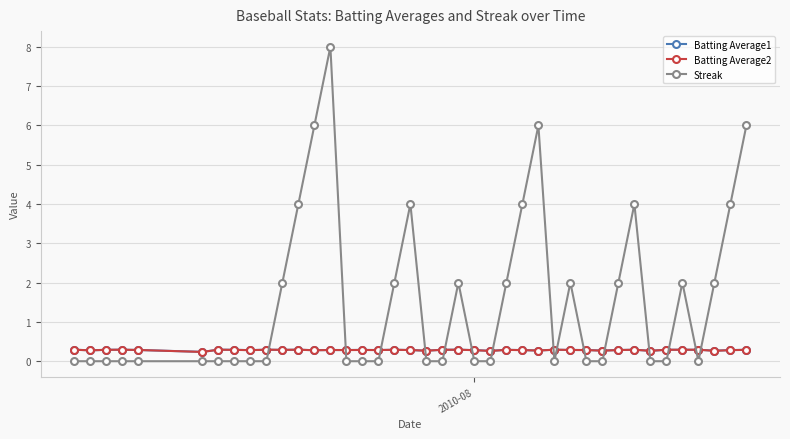

True or false: Batting Average2 has more than 2 points higher than both neighbors.

True